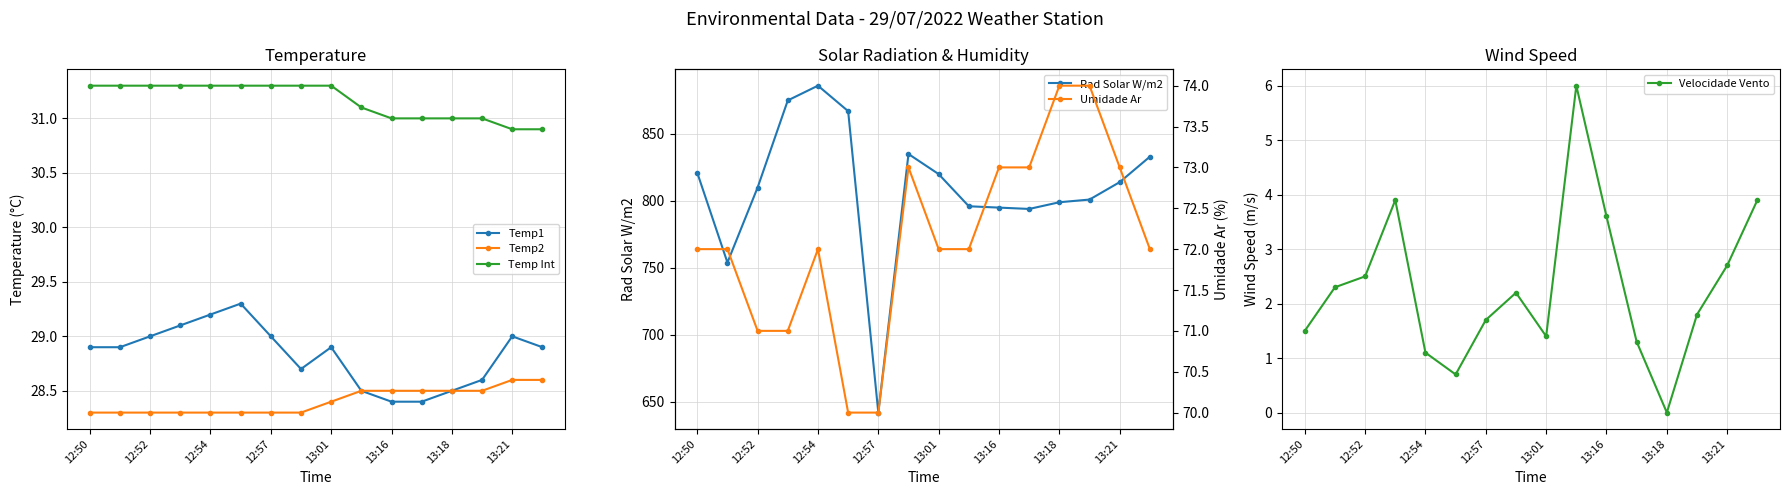

At which label does Temp2 reach its minimum?

12:50